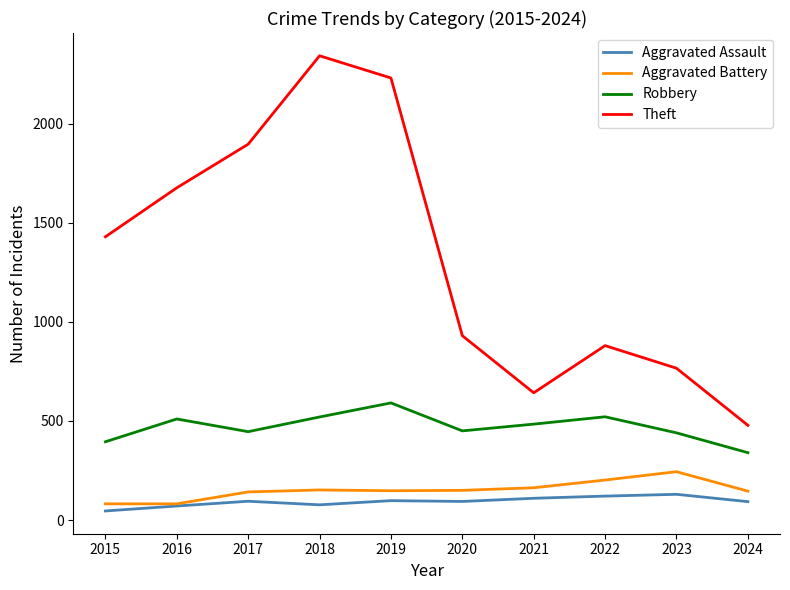

What is the sum of the Robbery values at 2024 and 2021?

824